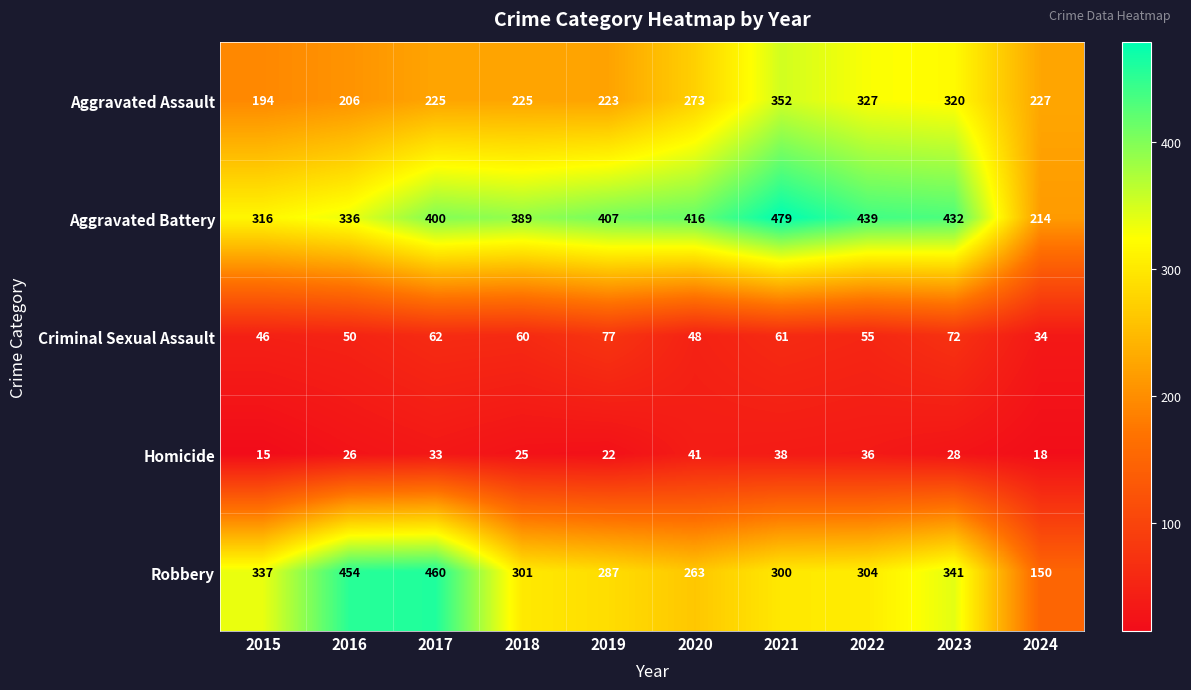

Count the number of categories in the chart.

10